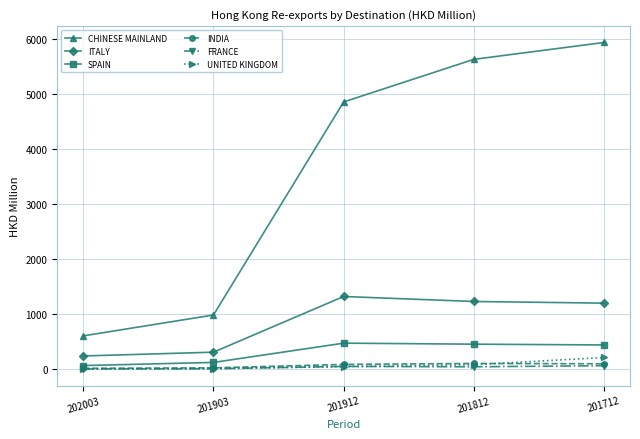

How many series are shown in this chart?

6